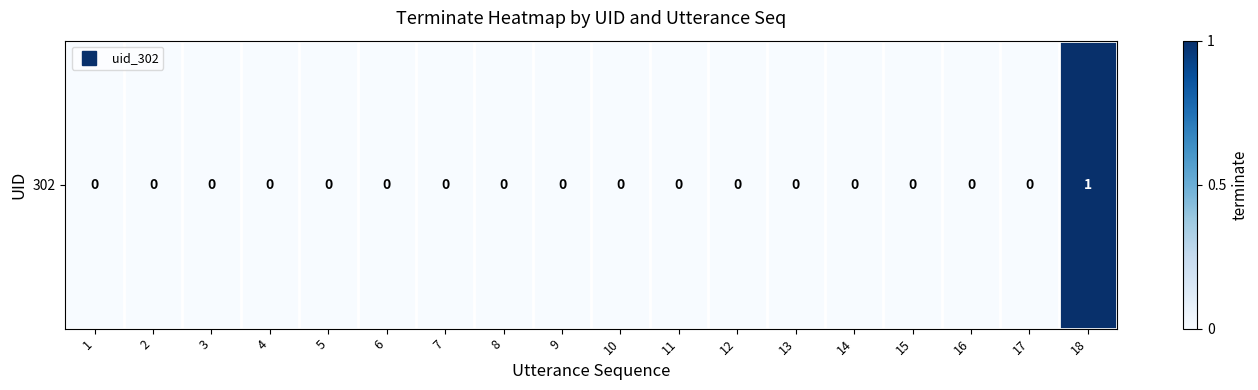

Reading left to right, extract all data points from this chart.

0	0	0	0	0	0	0	0	0	0	0	0	0	0	0	0	0	1